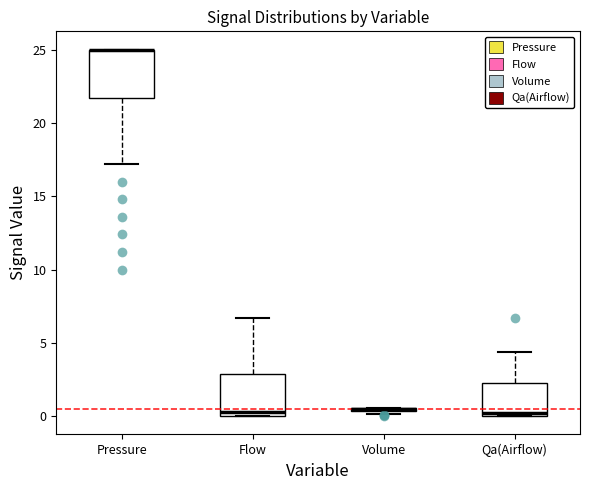

Reading left to right, transcribe this box plot: for each box, give where its median line is, the range the box spans, and where its two whiskers end, as read against the y-axis. The values are not printed on the chart, so give them approximately, as read against the axis.

Pressure: median 25.0 (drawn on the box's upper edge), box 21.5 to 25.0, whiskers 17.0 to 25.0
Flow: median 0.5, box 0.0 to 3.0, whiskers 0.0 to 6.5
Volume: box collapsed to a line at 0.5, whiskers 0.0 to 0.5
Qa(Airflow): median 0.0 (just above the box's lower edge), box 0.0 to 2.0, whiskers 0.0 to 4.5